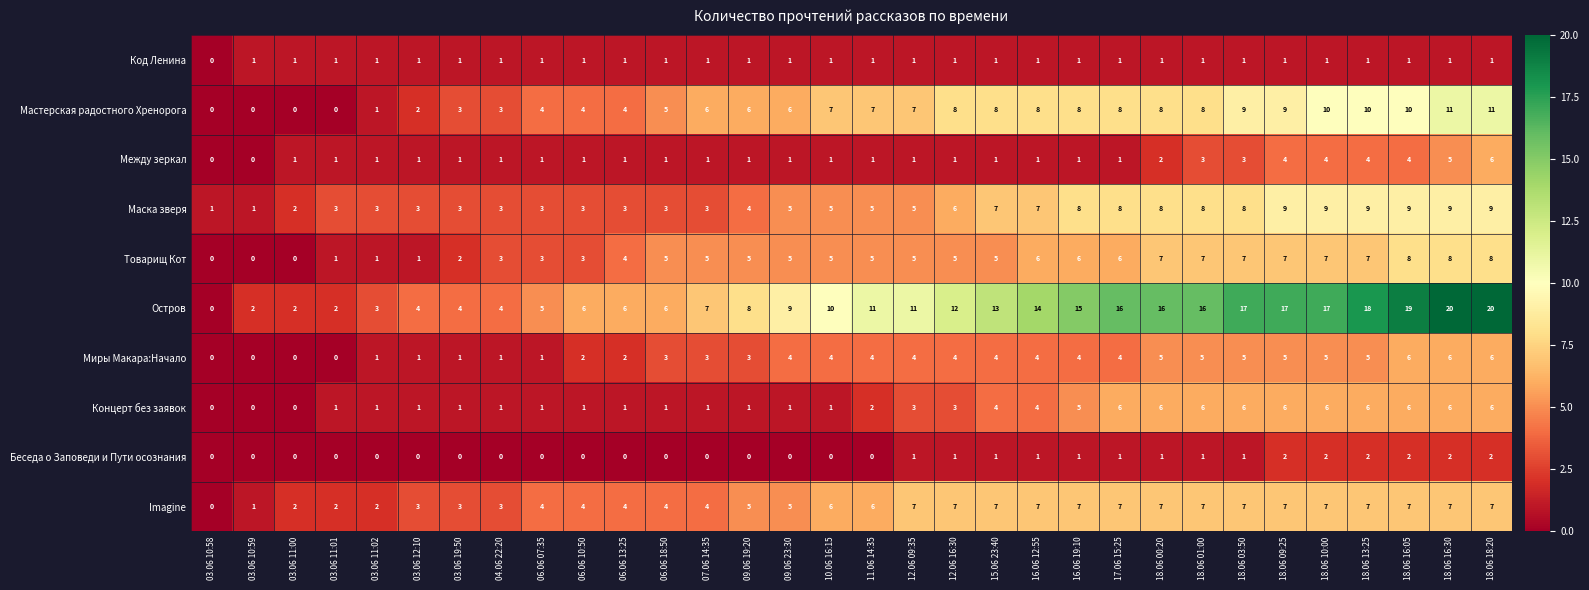

At which category is the sum across all series the highest?

18.06 18:20